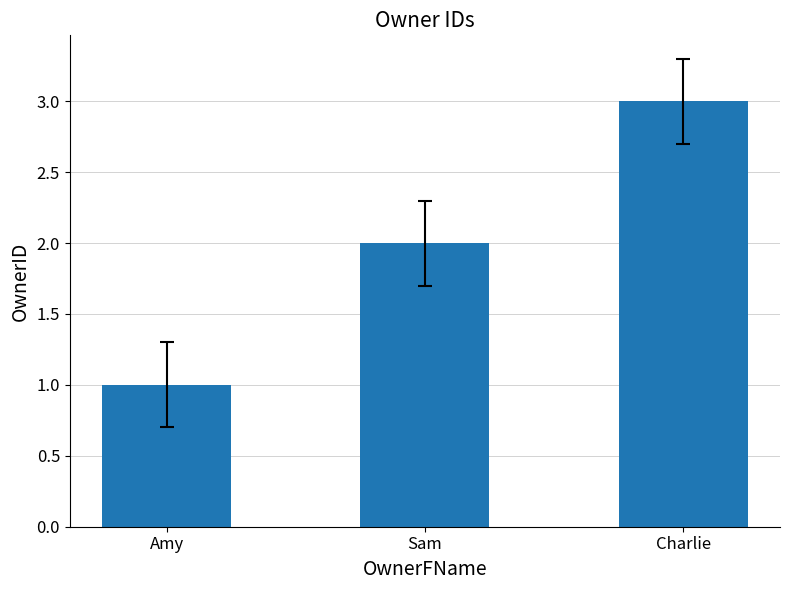

Approximately how many times larger is the value at Amy compared to Charlie?

0.3